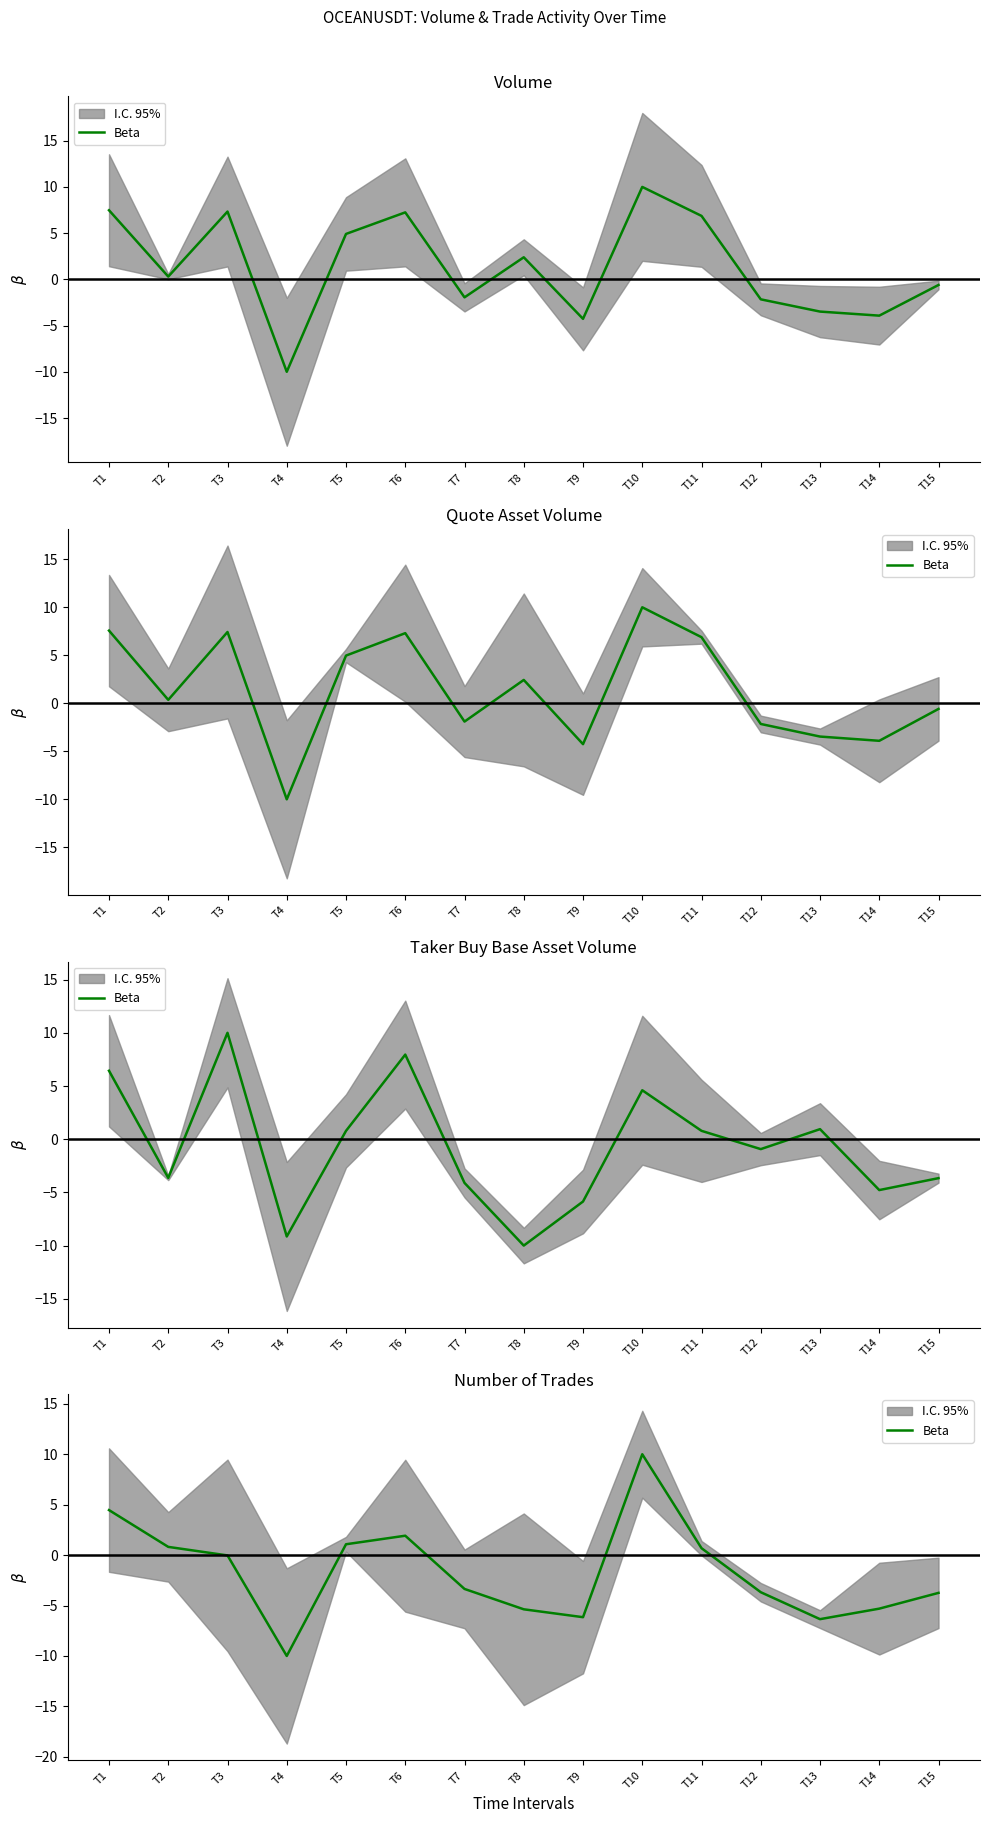

The value at T6 is 1.9. True or false?

True